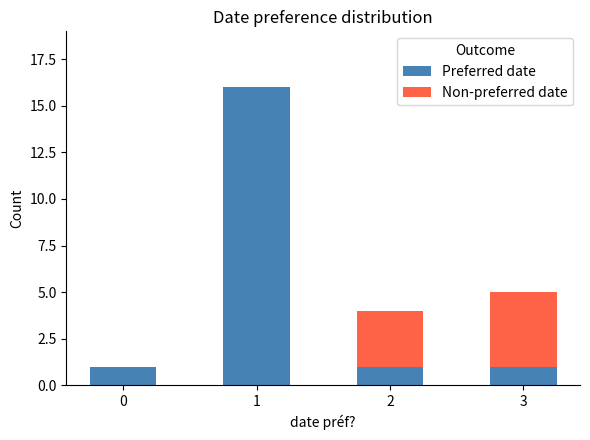

Are the bars grouped side by side (vs. stacked)?

No